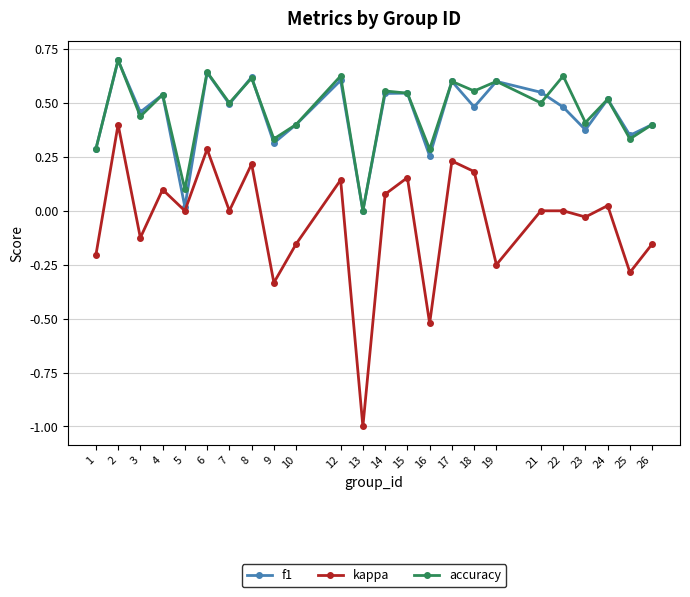

True or false: f1 has a value of 0.4 at 25.

True